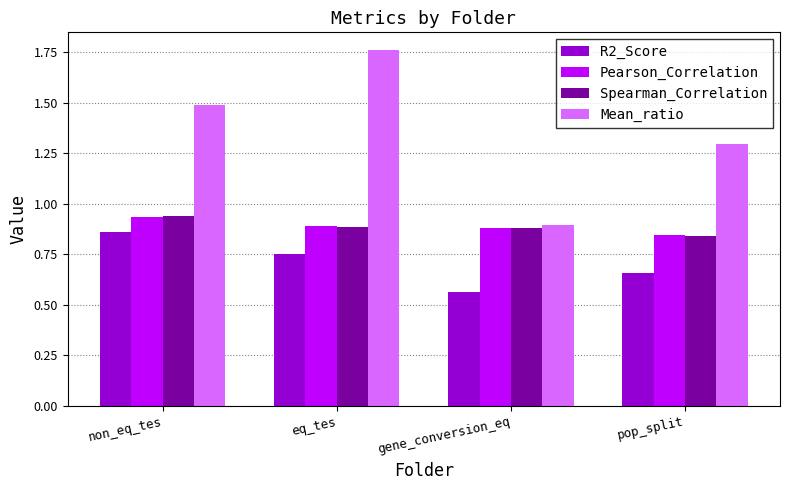

Does the chart contain stacked bars?

No